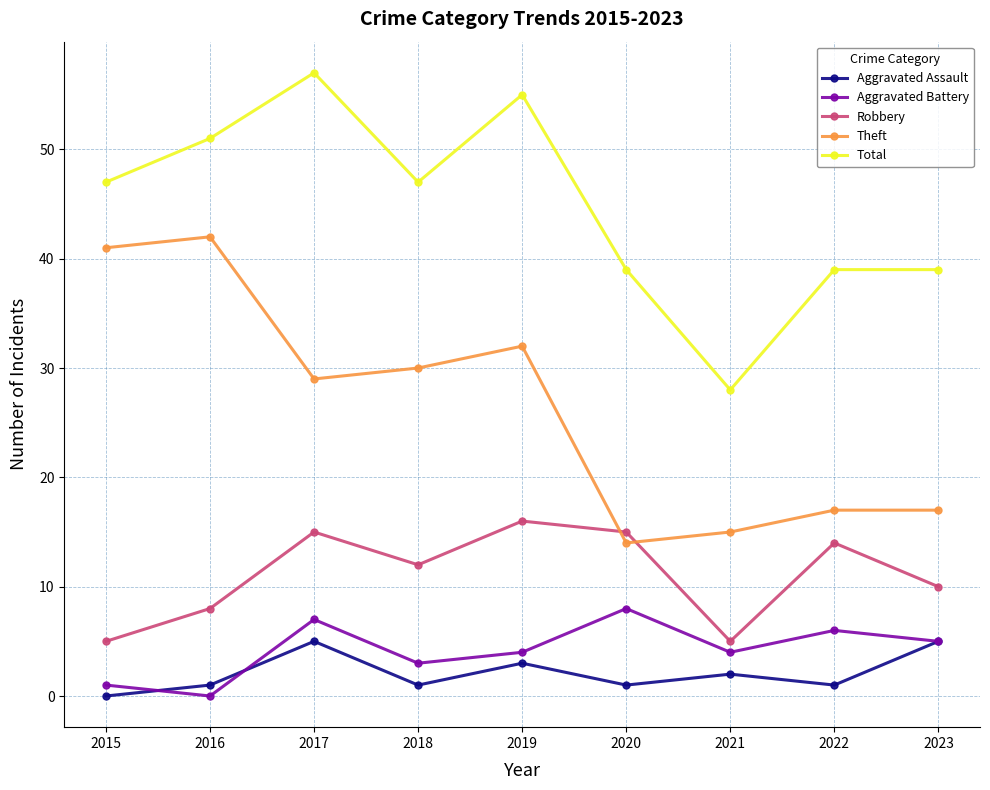

Which category has the highest value across all series?

2017